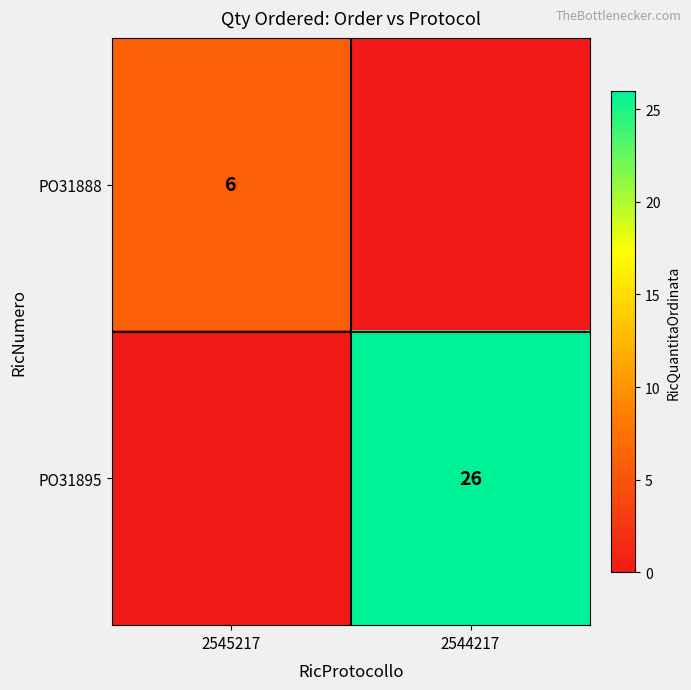

The PO31888 series shows 10 at 2545217. True or false?

False